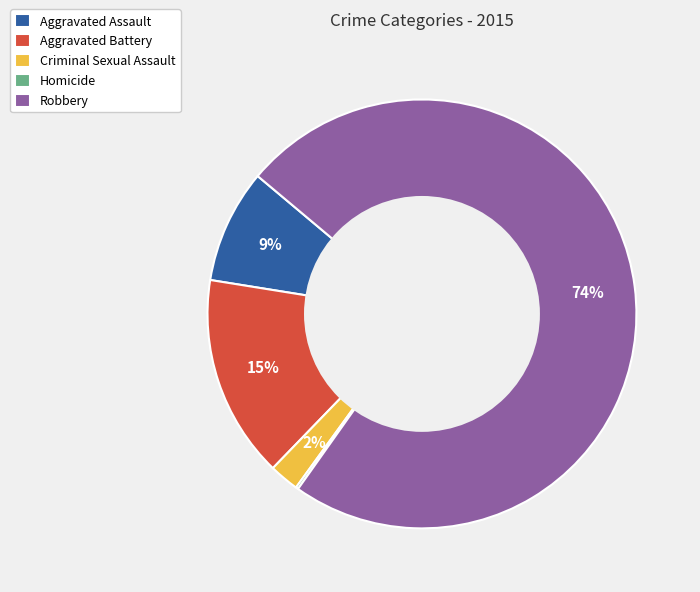

Is the sum of Criminal Sexual Assault and Aggravated Battery greater than half?

No